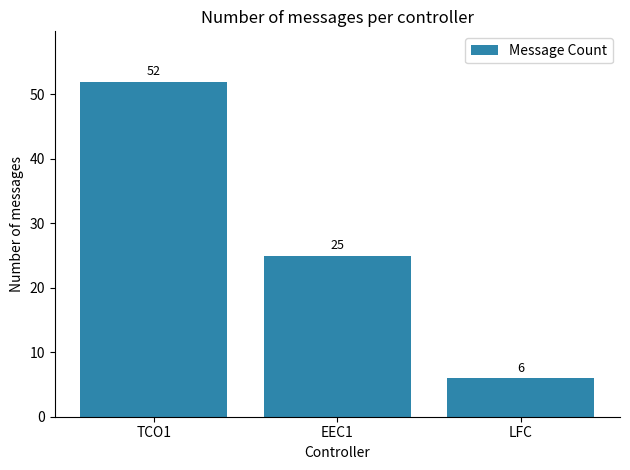

How many data points does each series have?

3